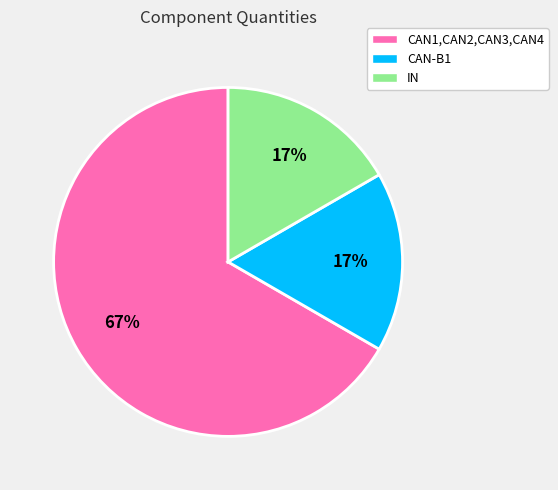

Combined, do CAN-B1 and IN account for over 50%?

No